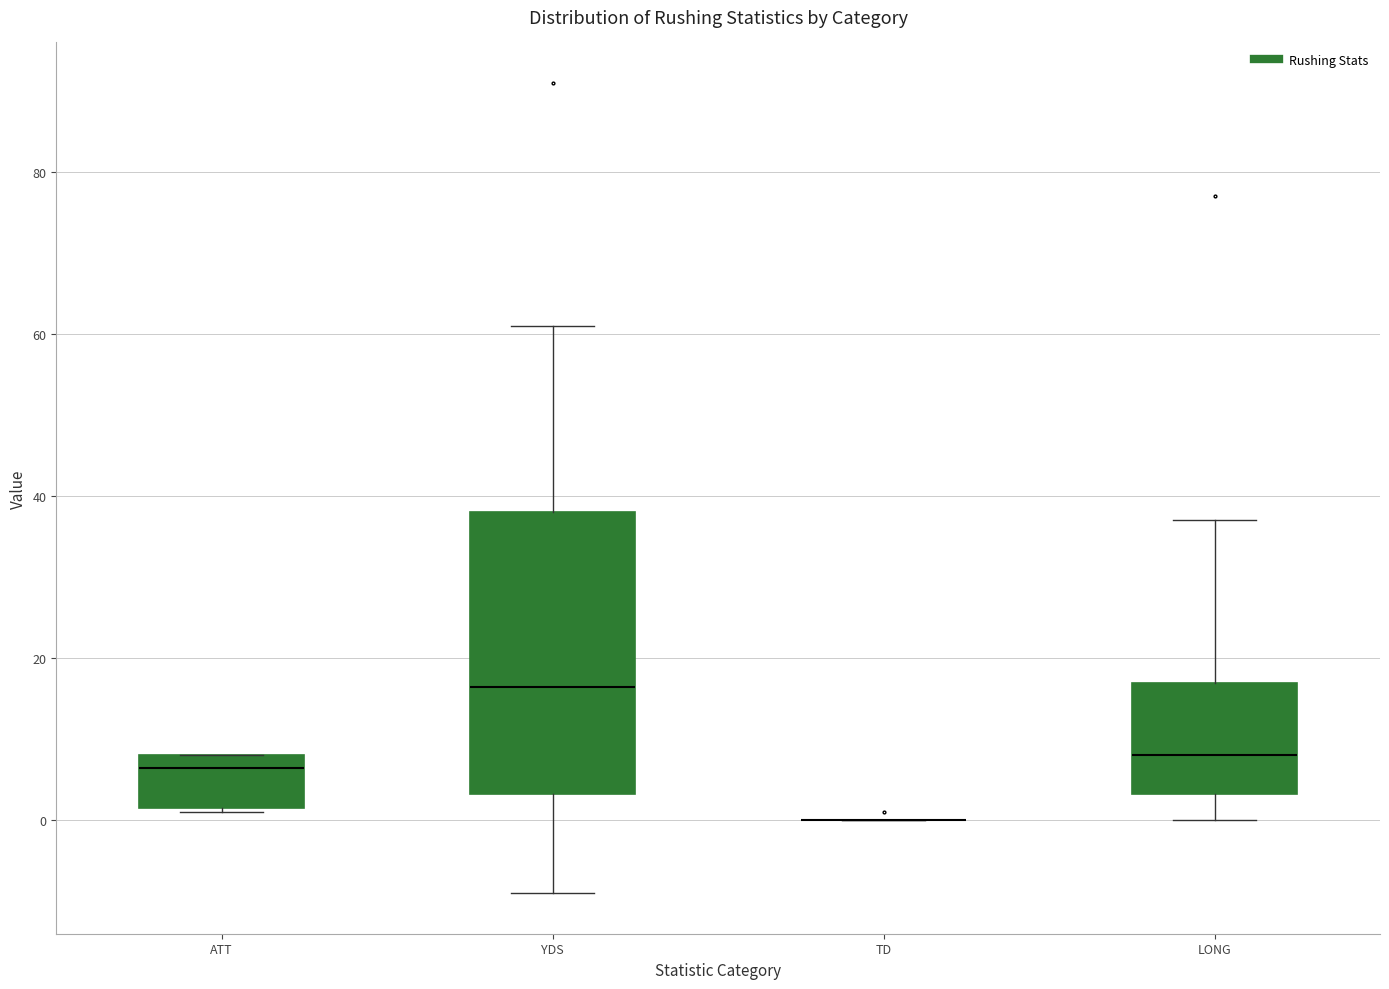

Reading left to right, read every box against the y-axis: the position of its median line, the range the box covers, and the ends of its whiskers. The values are not printed on the chart, so give them approximately, as read against the axis.

ATT: median 6, box 2 to 8, whiskers 2 to 8
YDS: median 16, box 4 to 38, whiskers -8 to 62
TD: box collapsed to a line at 0, whiskers 0 to 0
LONG: median 8, box 4 to 18, whiskers 0 to 38